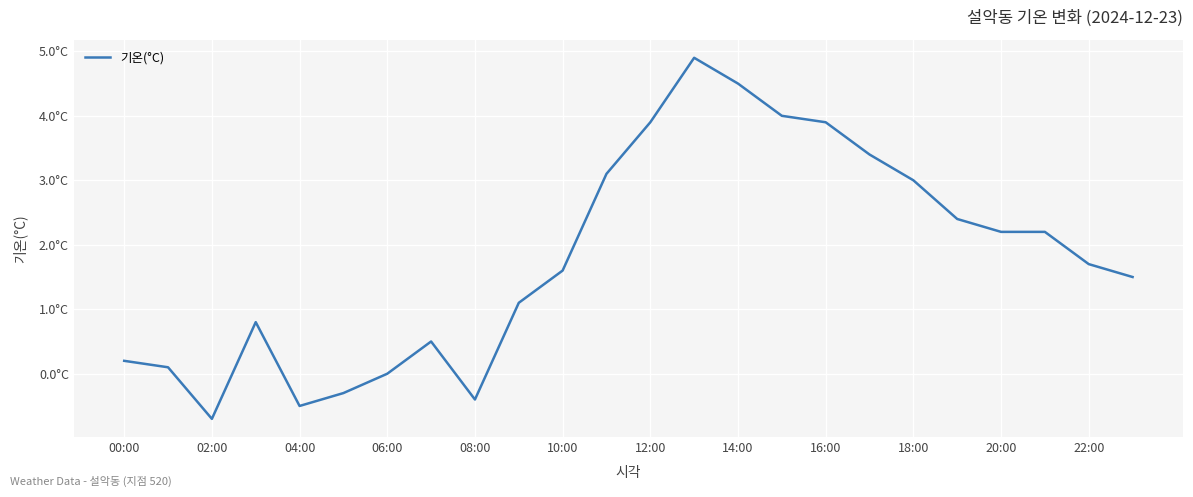

What is the value of the 23rd point from the left?

1.7